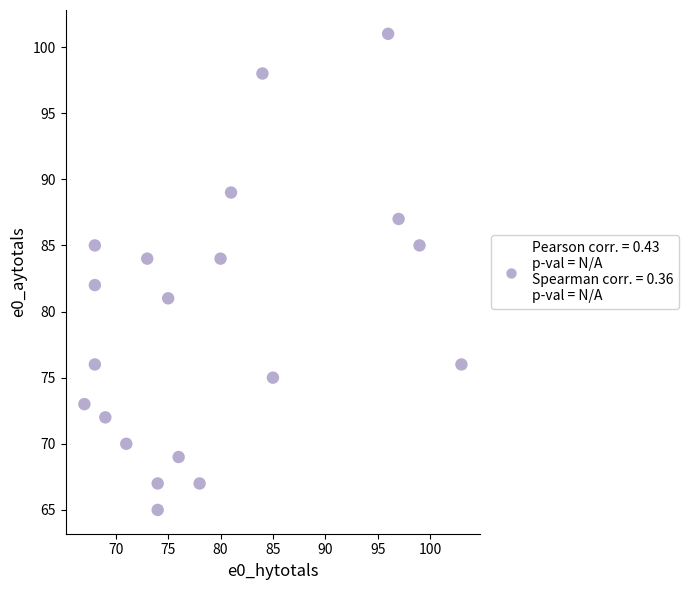

What is the range of X values (max minus min)?

36